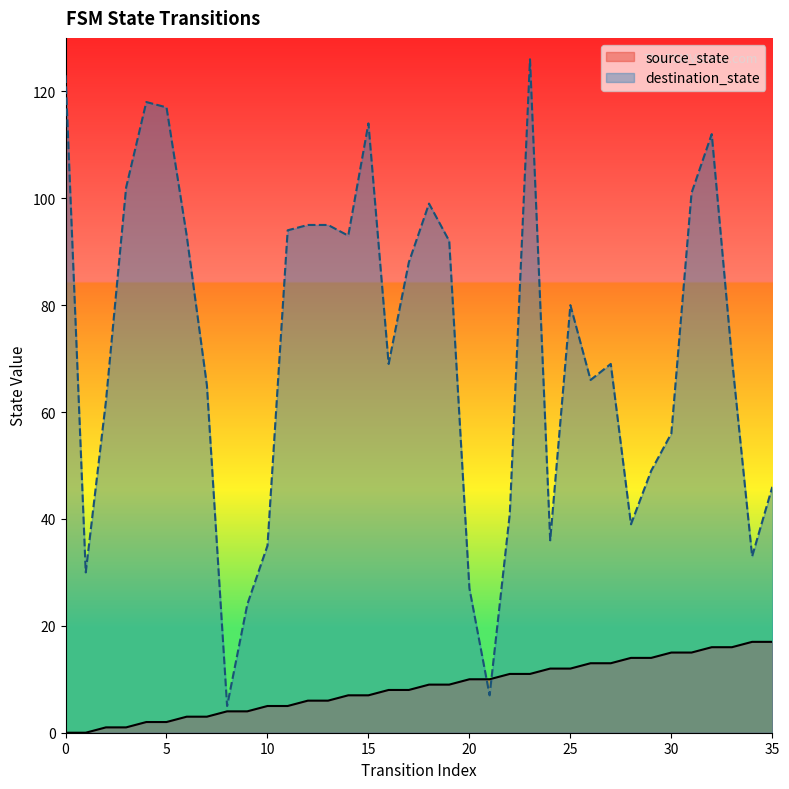

Read the destination_state value at 34, to the nearest 10.

30